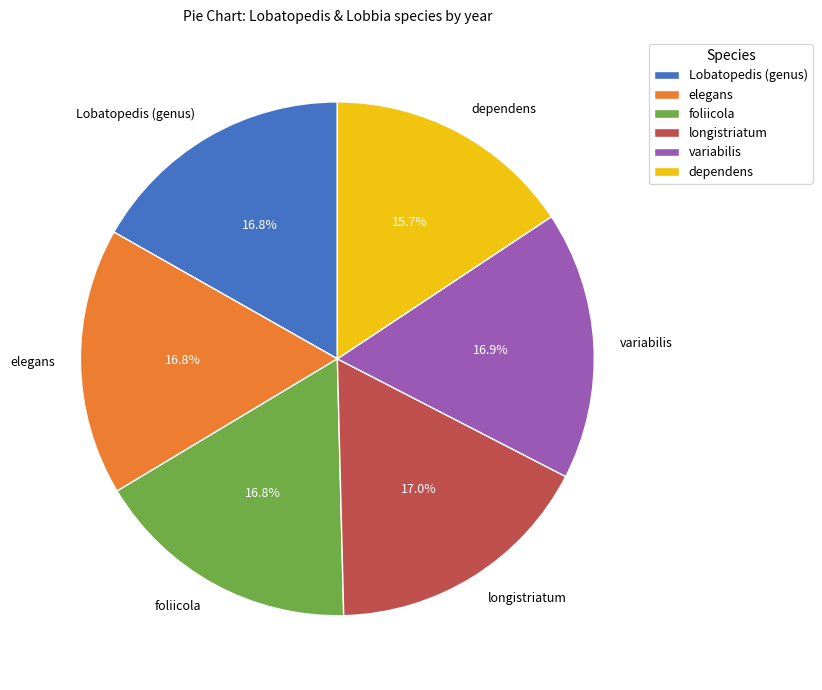

Approximately how many times larger is the value at elegans compared to longistriatum?

1.0